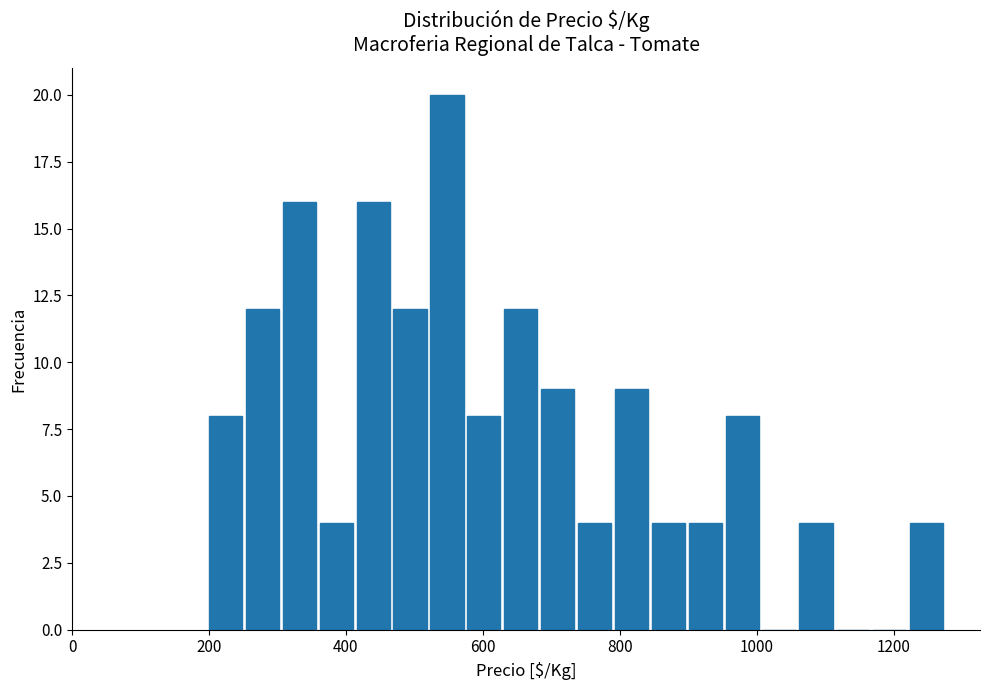

Read against the x-axis, roughly where is the centre of the tallest bar?

540